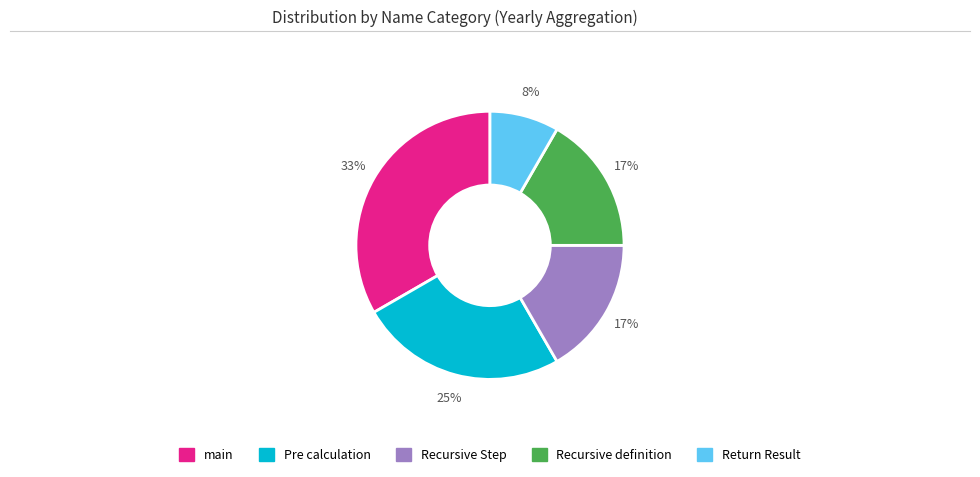

Which category has the biggest portion of the pie?

main